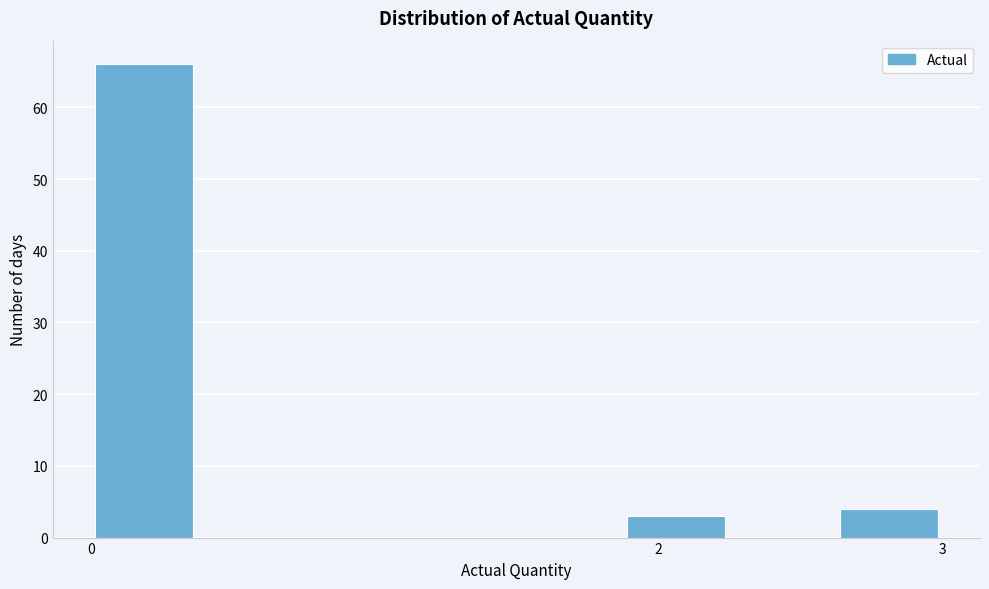

Around what value on the x-axis is the tallest bar? Give the approximate position of its centre, as read against the axis.

0.2